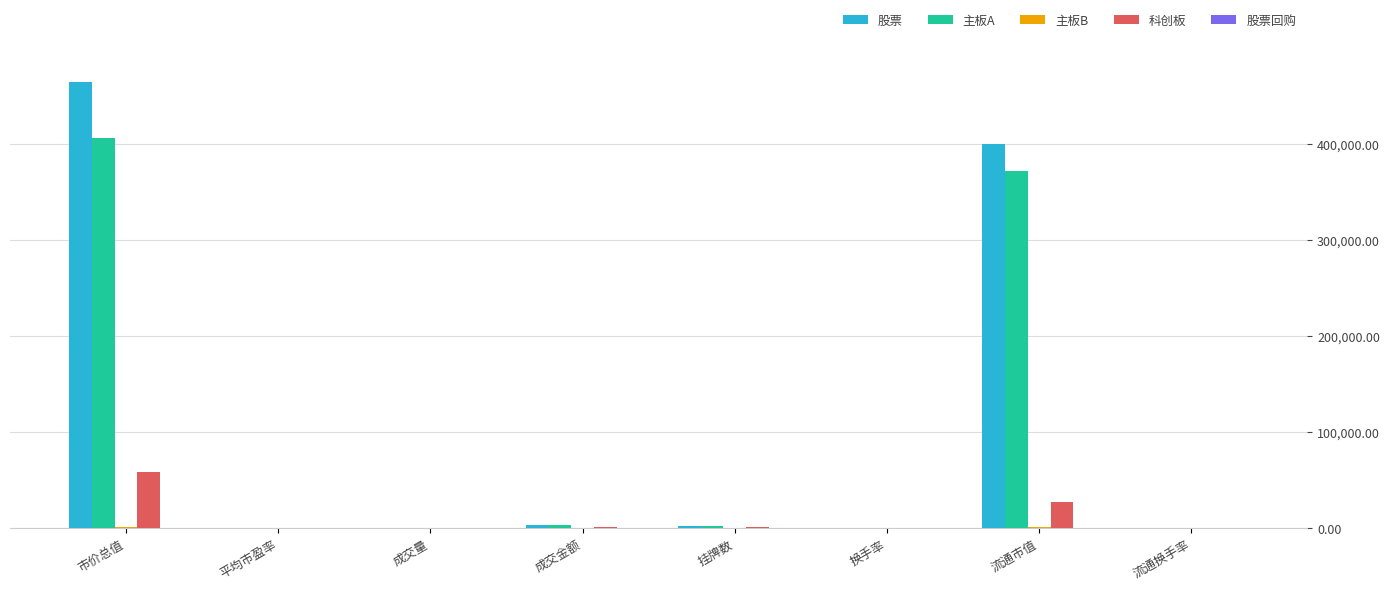

Where does the 主板A series first go above 1667?

市价总值